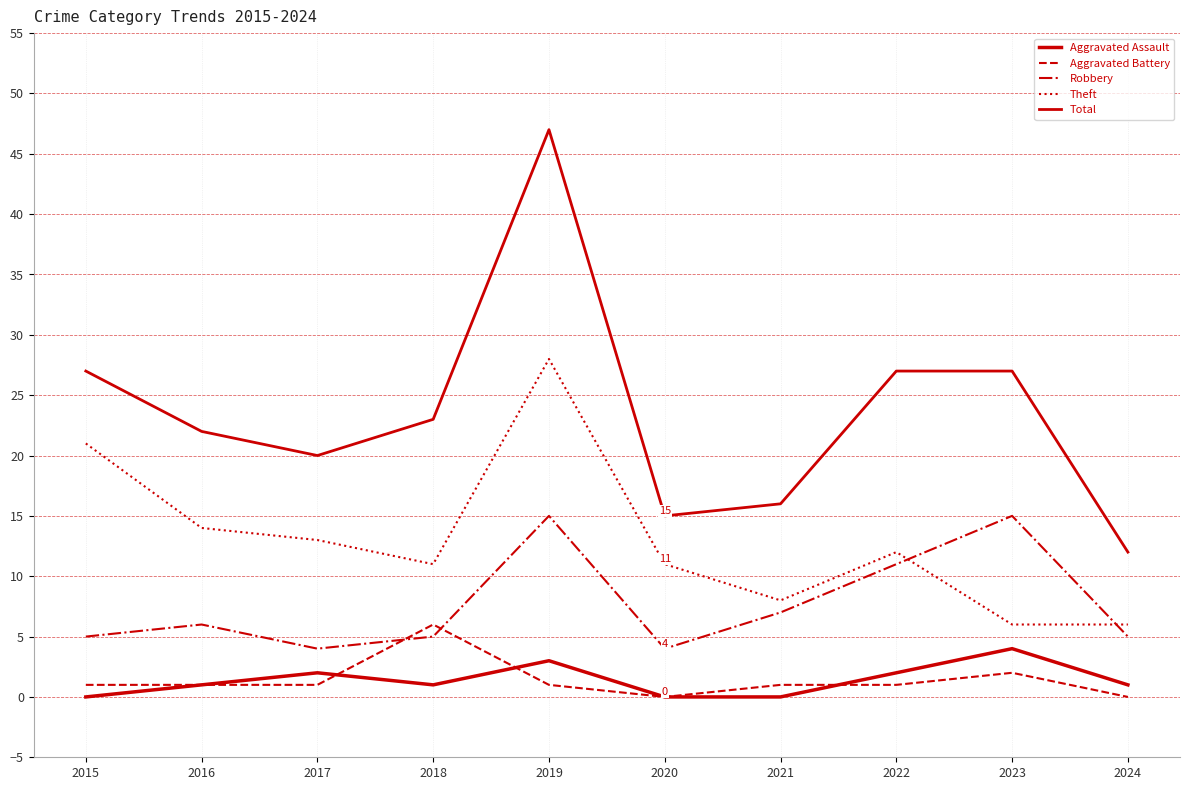

Reading right to left, list all the values displayed in this chart.

Aggravated Assault: 1	4	2	0	0	3	1	2	1	0
Aggravated Battery: 0	2	1	1	0	1	6	1	1	1
Robbery: 5	15	11	7	4	15	5	4	6	5
Theft: 6	6	12	8	11	28	11	13	14	21
Total: 12	27	27	16	15	47	23	20	22	27